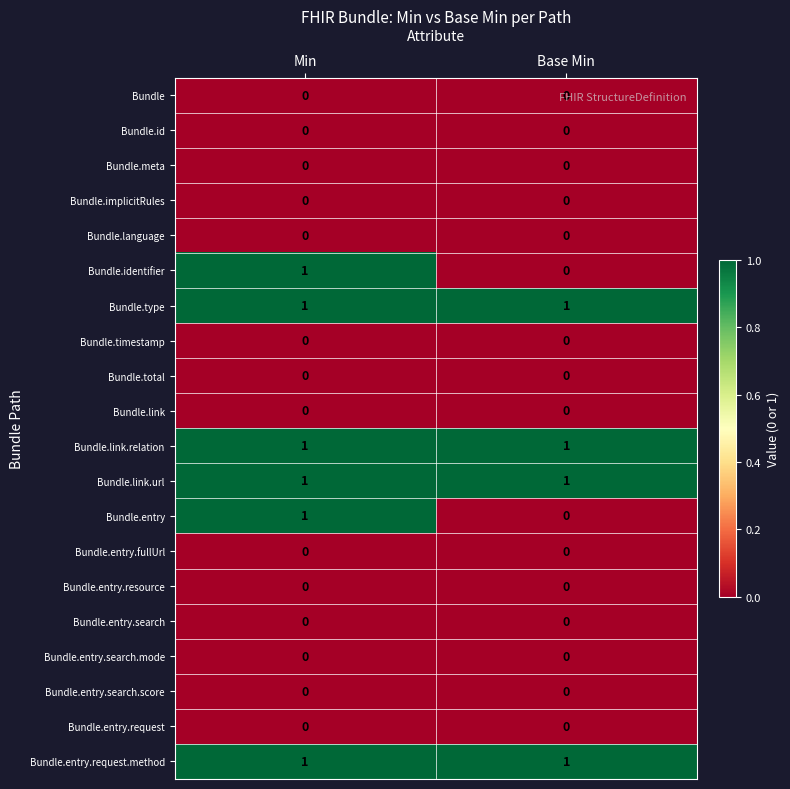

What is the total value across all series at Min?

6